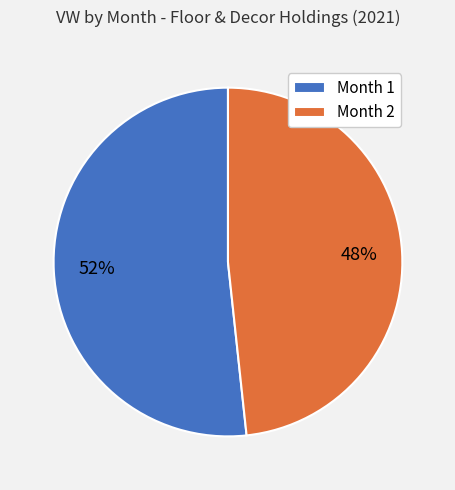

Do Month 1 and Month 2 together represent more than half of the pie?

Yes